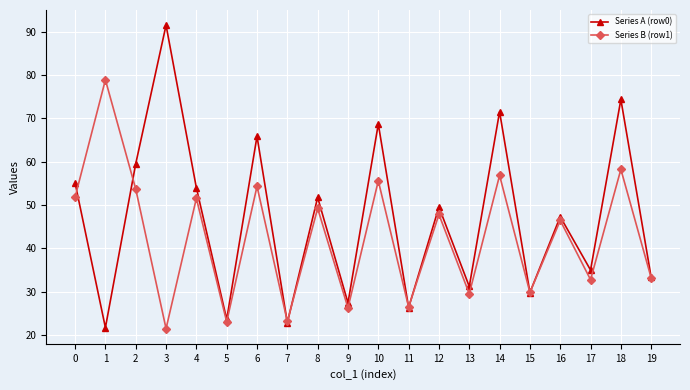

List the series in order of their peak value, highest first.

Series A (row0), Series B (row1)